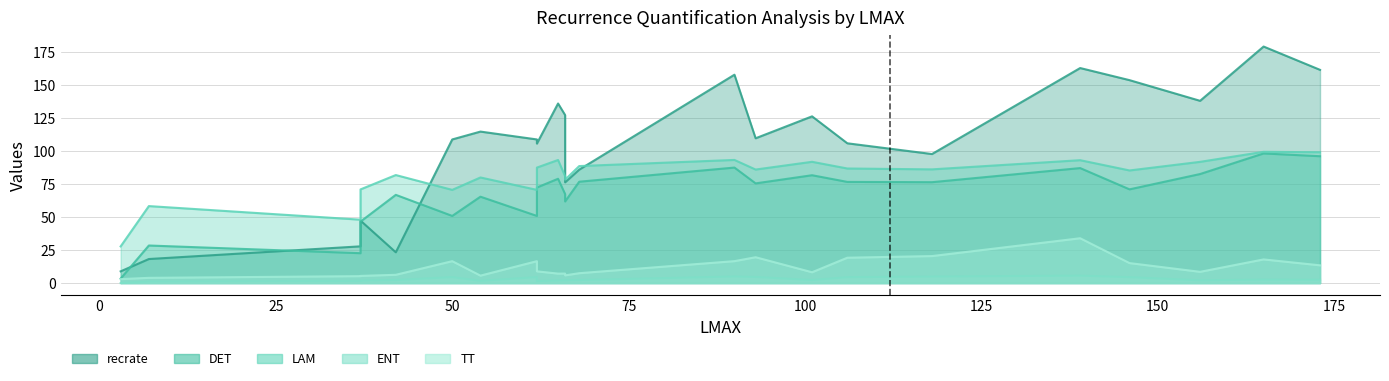

What is the average value of the ENT series?

2.9